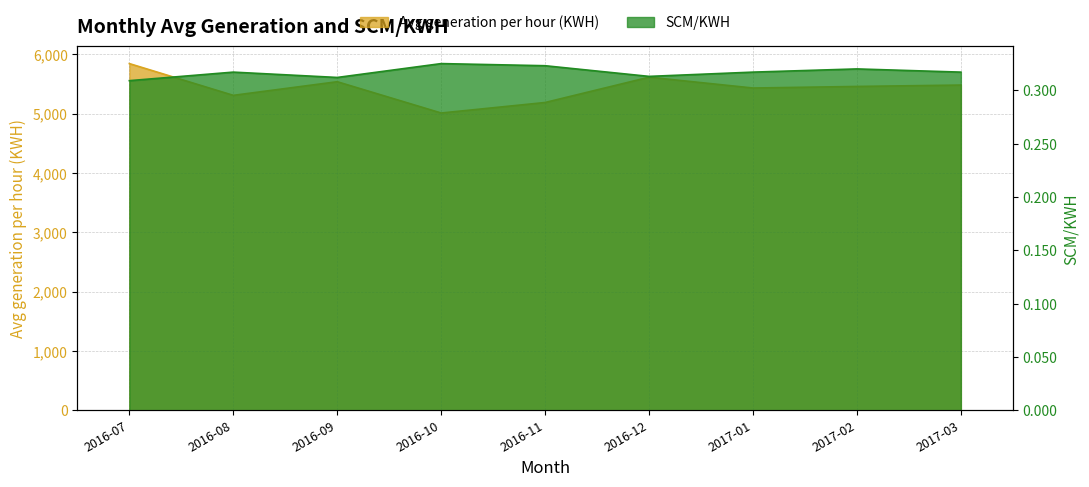

In Avg generation per hour (KWH), how many points are lower than both neighbors (excluding endpoints)?

3